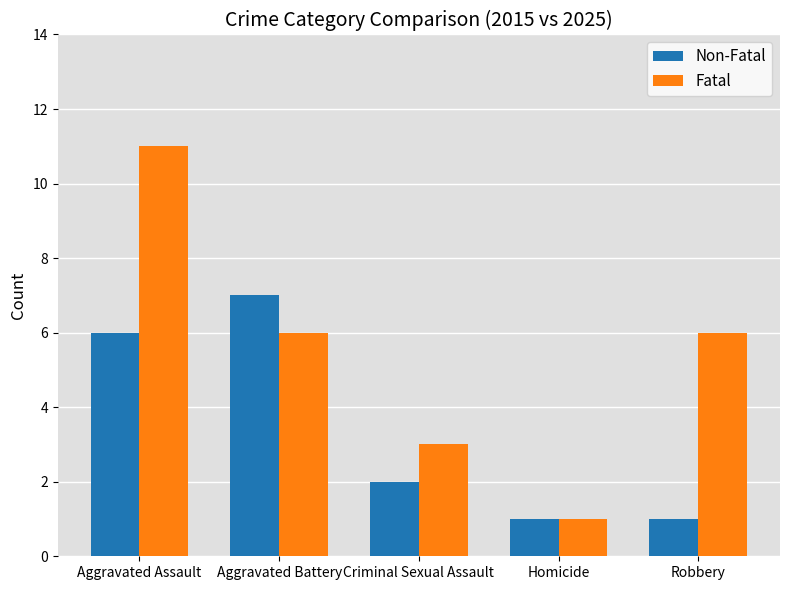

Which category has the highest value in the Non-Fatal series?

Aggravated Battery